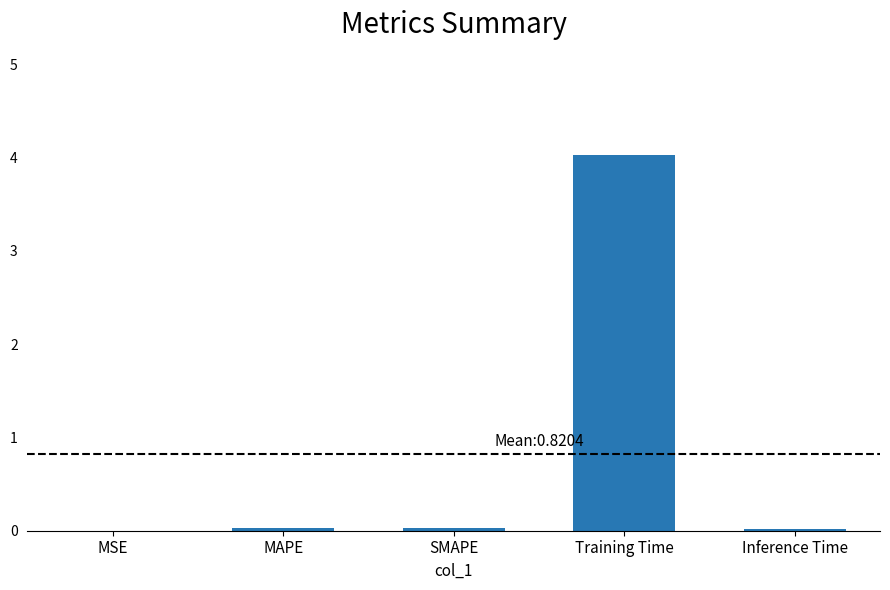

What is the average value?

0.8